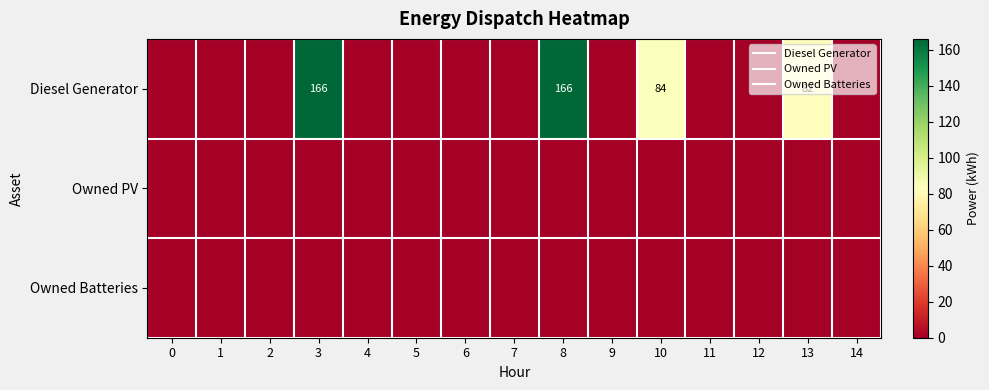

How many data points does each series have?

15